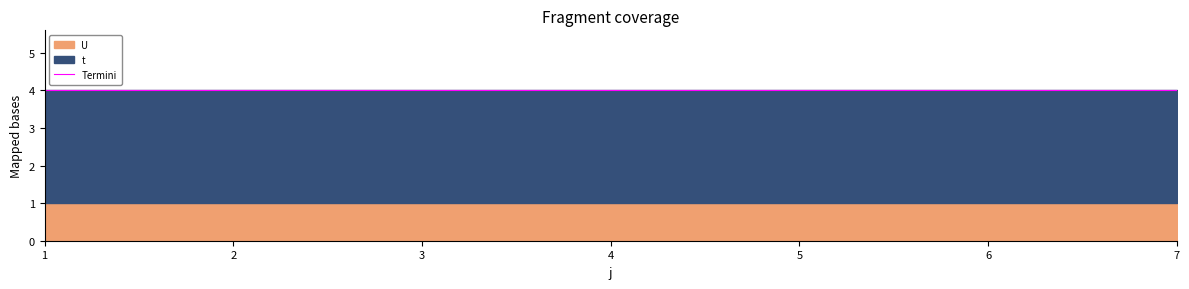

The value of U at 3 is 1. True or false?

True